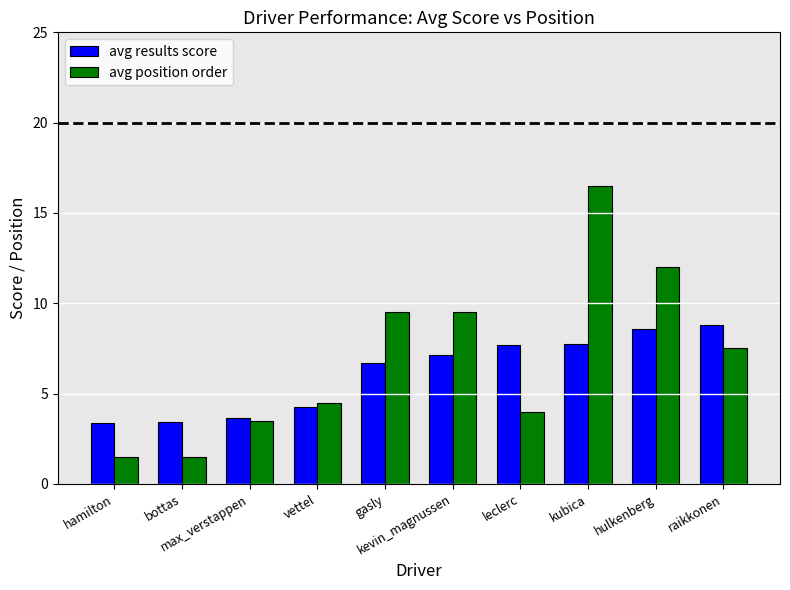

What is the difference between the maximum and minimum values in the avg position order series?

15.0